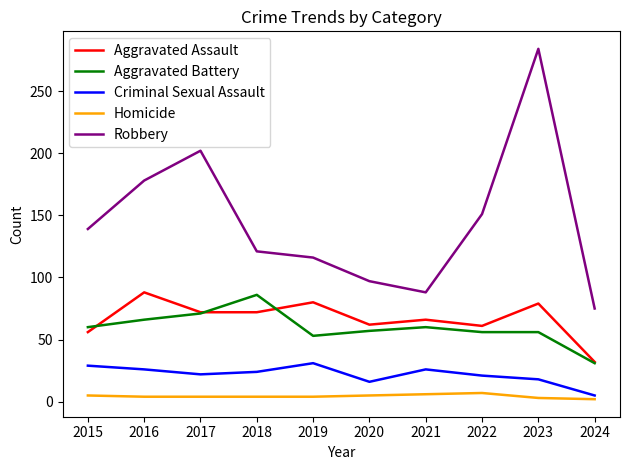

Which series has the largest total across all categories?

Robbery